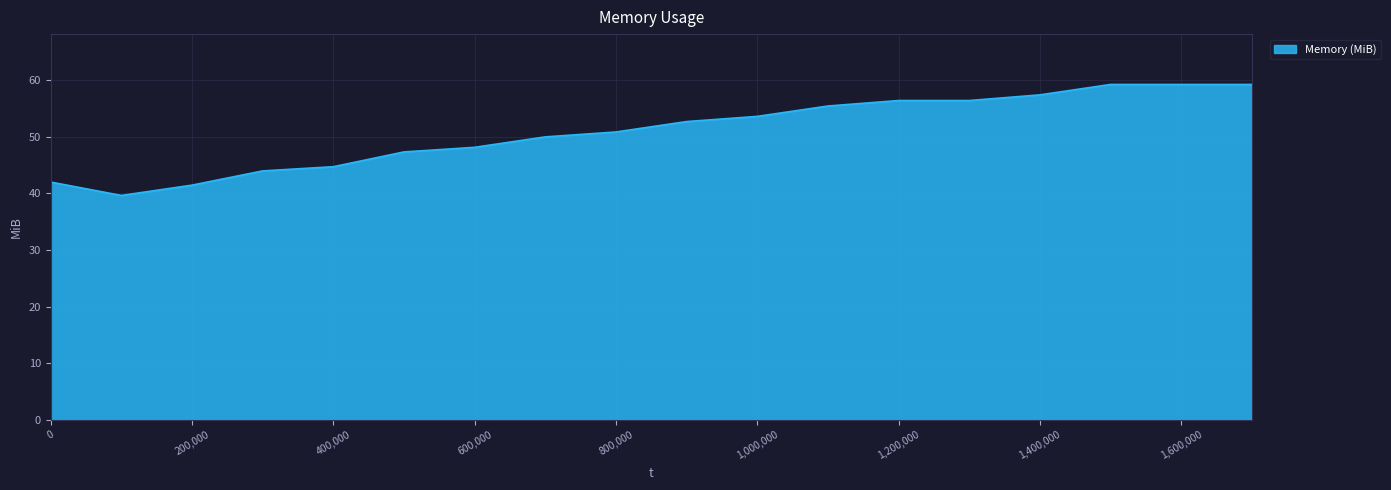

Does the chart display data point markers on the line(s)?

No